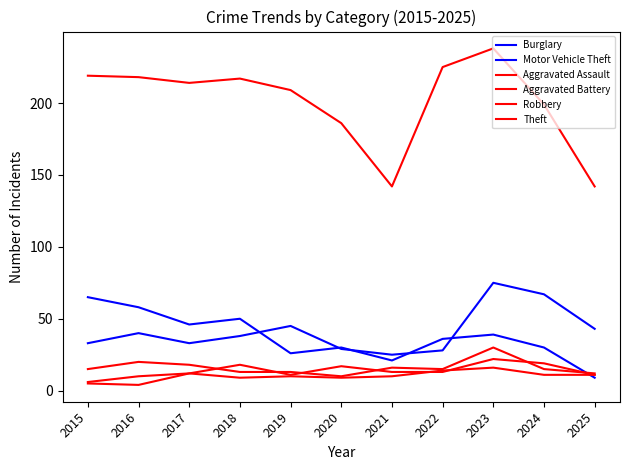

Which series has the largest total across all categories?

Theft